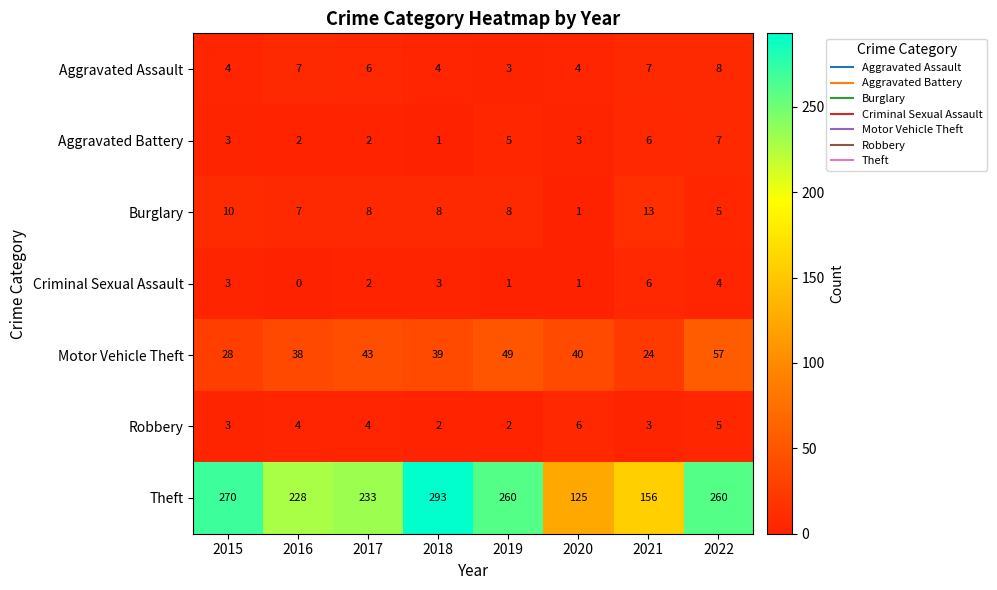

The Motor Vehicle Theft series shows 40 at 2020. True or false?

True